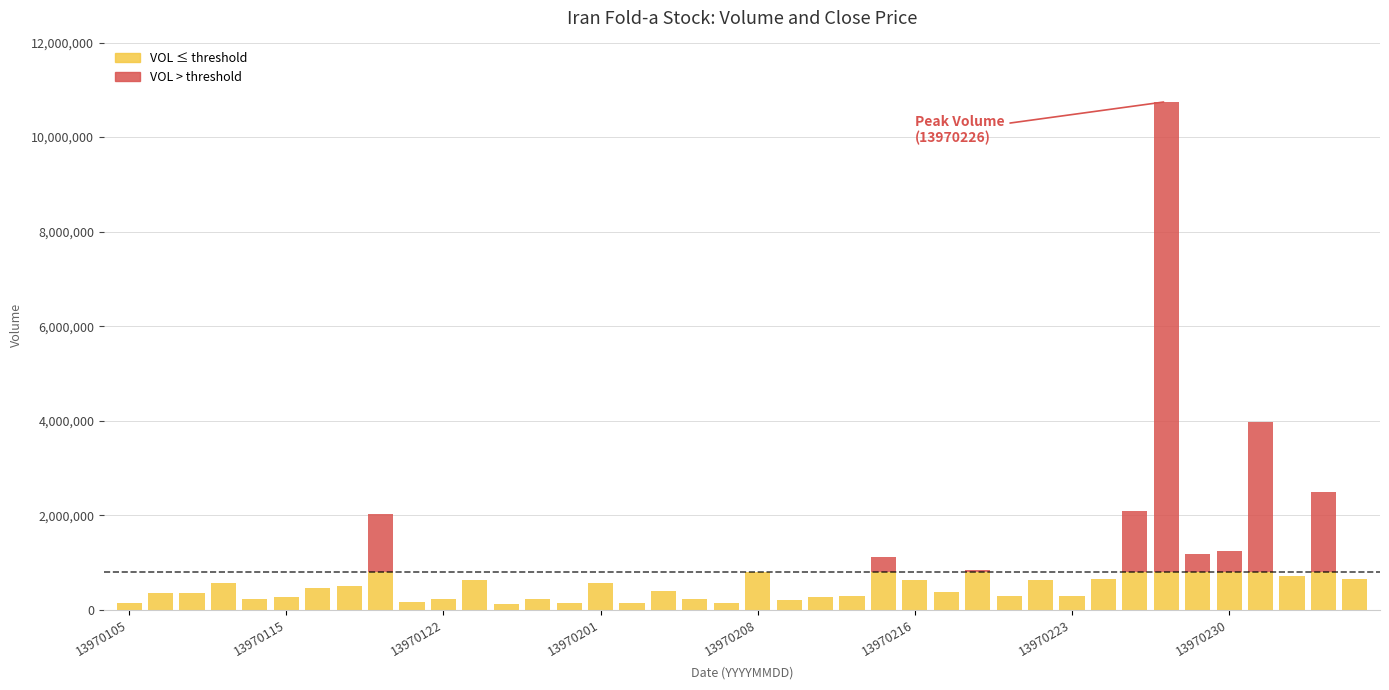

What is the average value of the VOL series?

936448.4